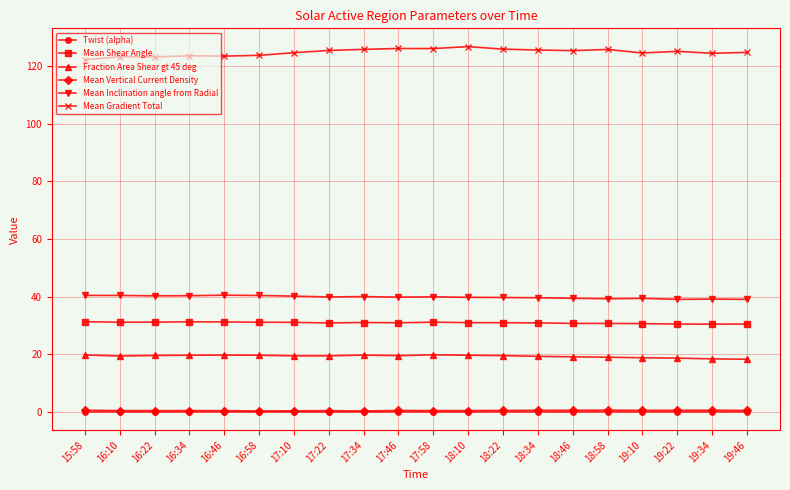

The Mean Shear Angle series shows 46.2 at 16:22. True or false?

False